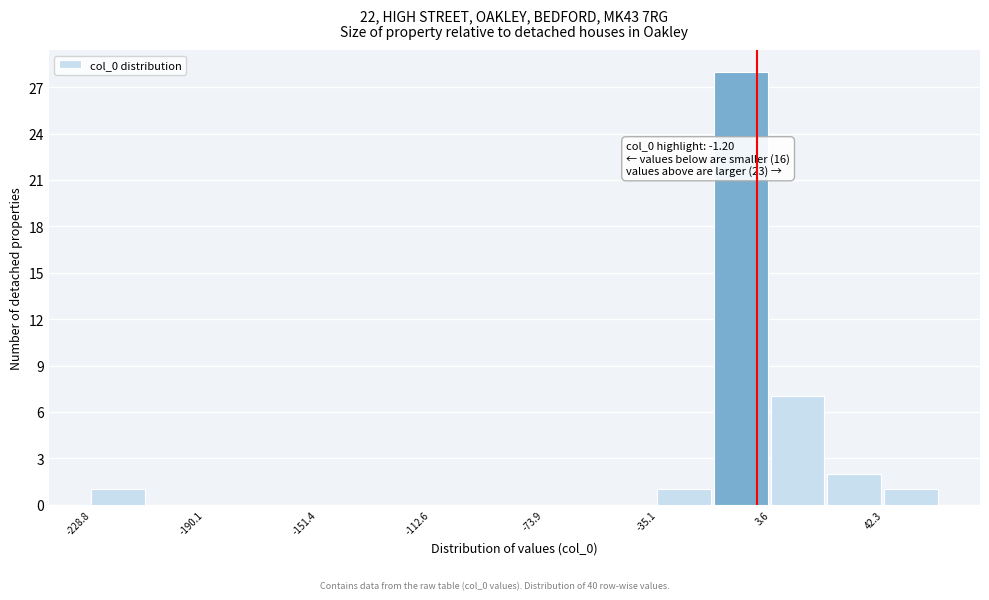

Read against the x-axis, roughly where is the centre of the tallest bar?

-5